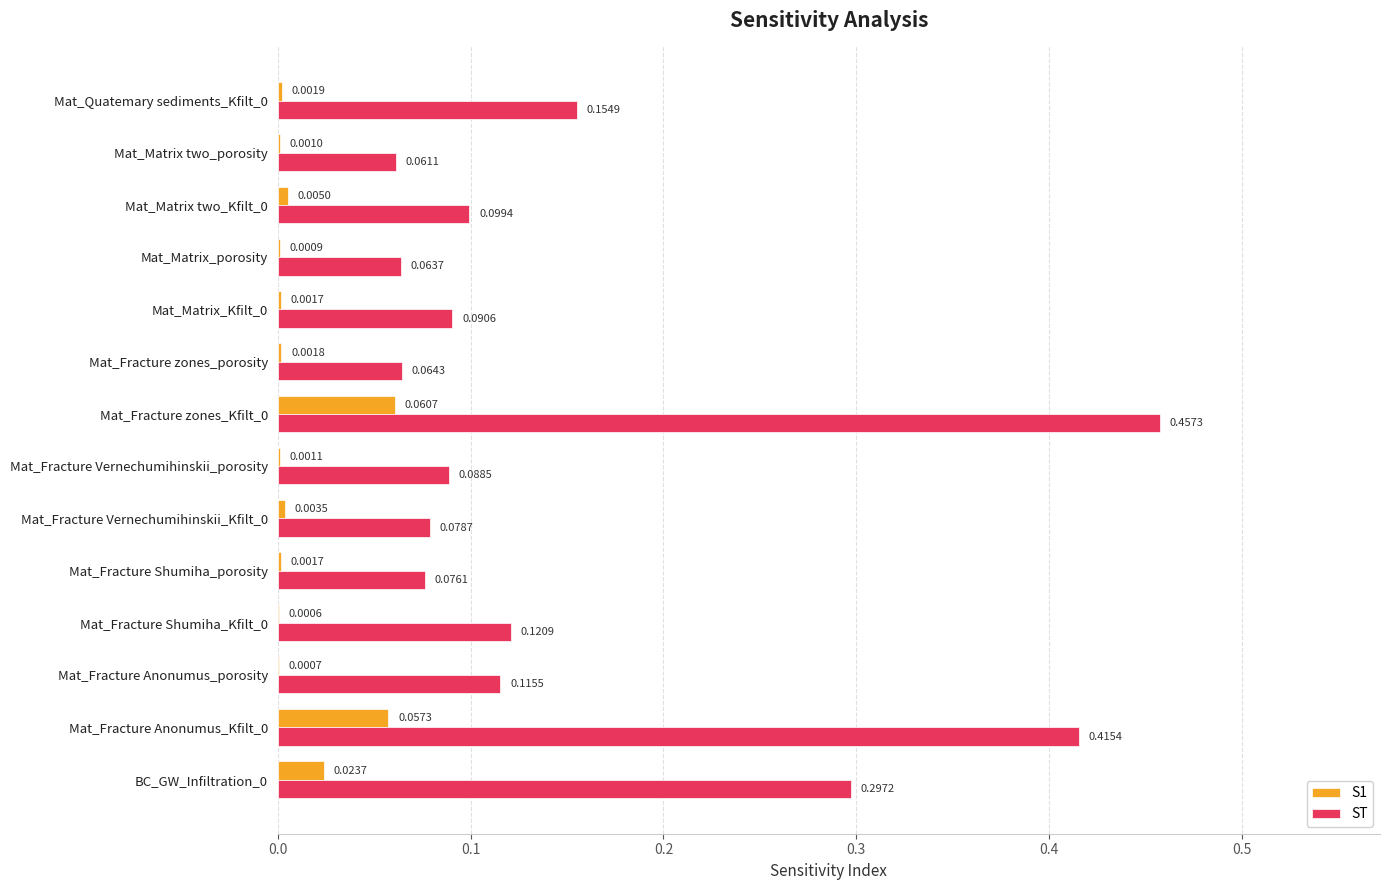

Which series changed the most between Mat_Fracture Shumiha_Kfilt_0 and Mat_Matrix_Kfilt_0?

ST